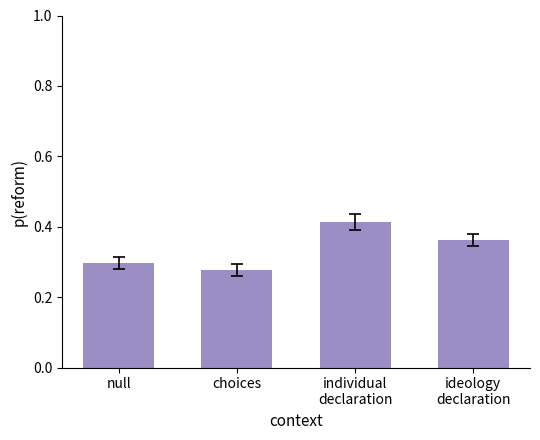

List the labels in order of value, largest first.

individual
declaration, ideology
declaration, null, choices